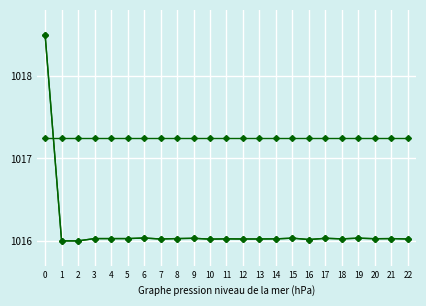

Does the chart have visible grid lines?

Yes